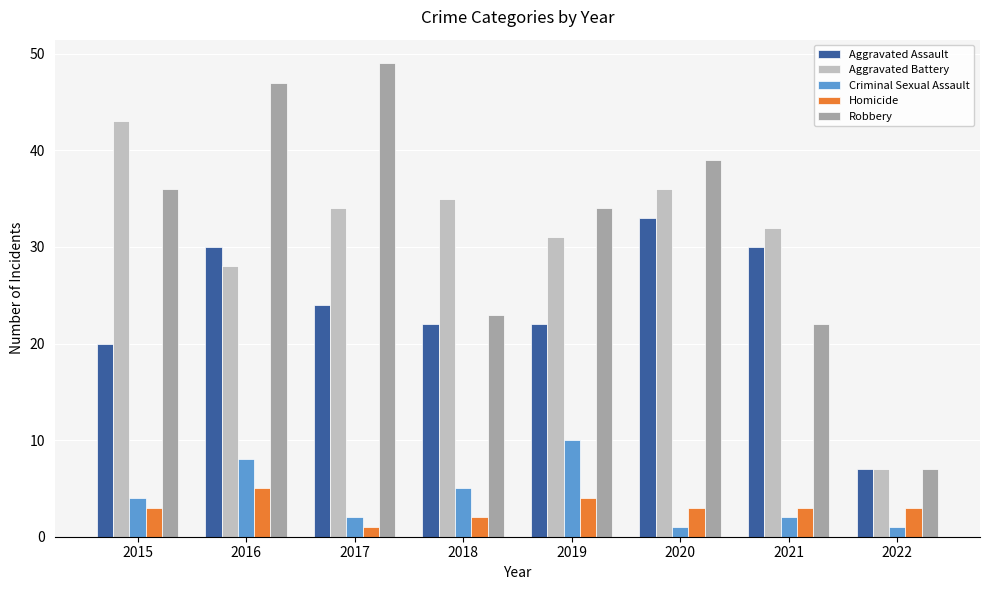

Reading left to right, what are all the values shown in this chart?

Aggravated Assault: 2015=20	2016=30	2017=24	2018=22	2019=22	2020=33	2021=30	2022=7
Aggravated Battery: 2015=43	2016=28	2017=34	2018=35	2019=31	2020=36	2021=32	2022=7
Criminal Sexual Assault: 2015=4	2016=8	2017=2	2018=5	2019=10	2020=1	2021=2	2022=1
Homicide: 2015=3	2016=5	2017=1	2018=2	2019=4	2020=3	2021=3	2022=3
Robbery: 2015=36	2016=47	2017=49	2018=23	2019=34	2020=39	2021=22	2022=7